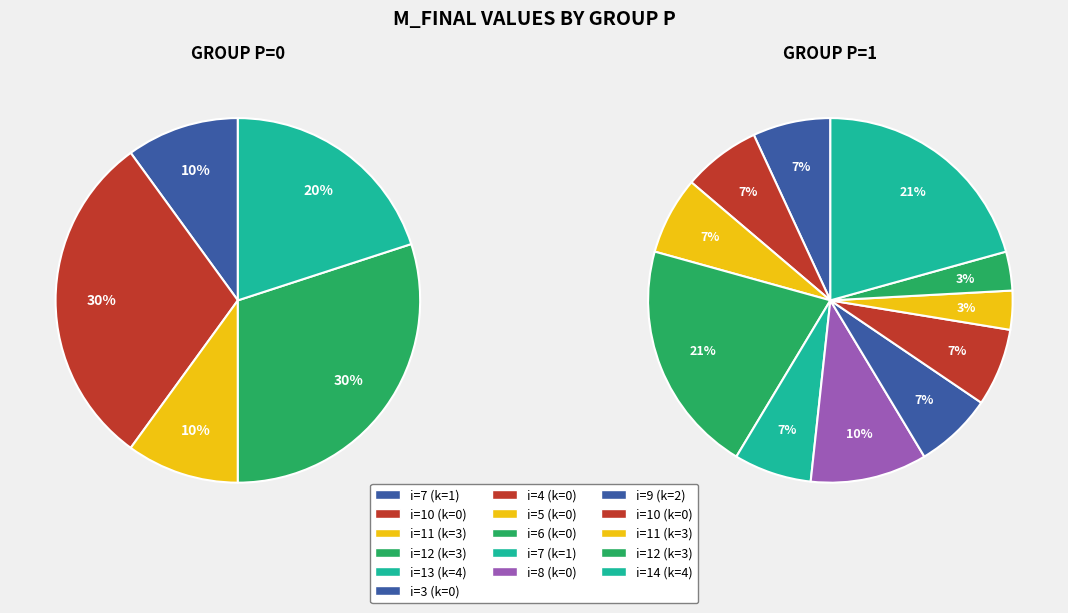

How many slices are in this pie chart?

16